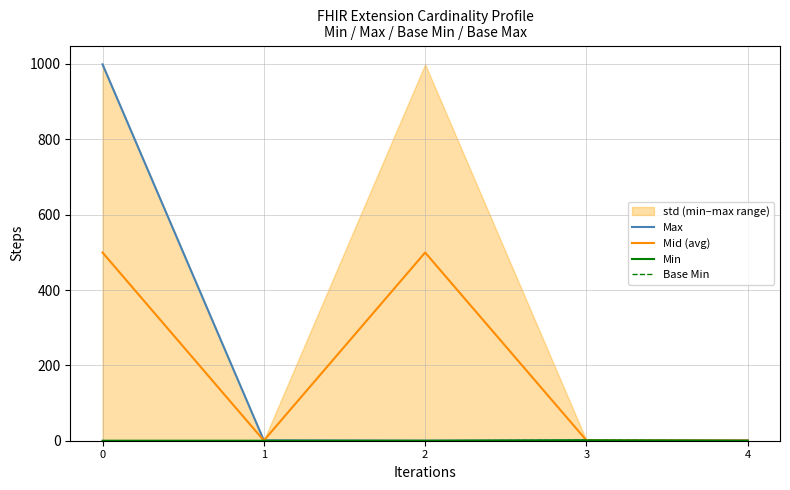

Is the value of Base Min at 3 greater than the value of Min at 1?

Yes